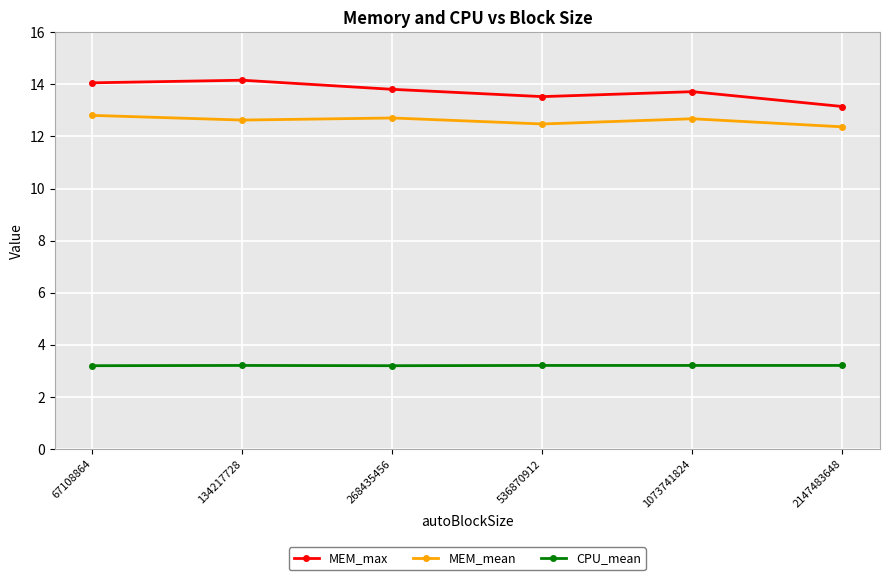

True or false: CPU_mean has more than 0 points higher than both neighbors.

True